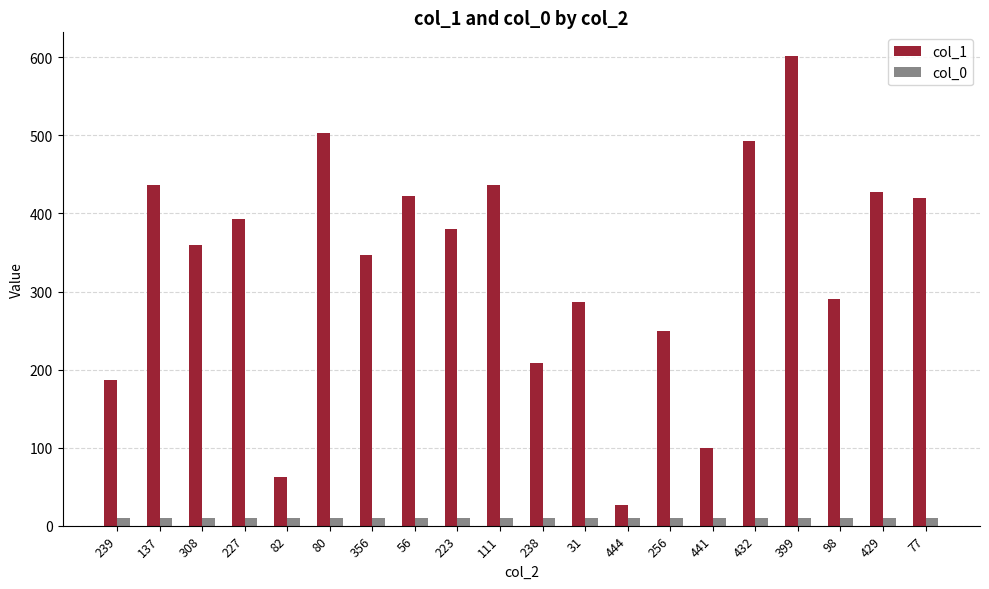

Rank the series at 399 from highest to lowest value.

col_1, col_0